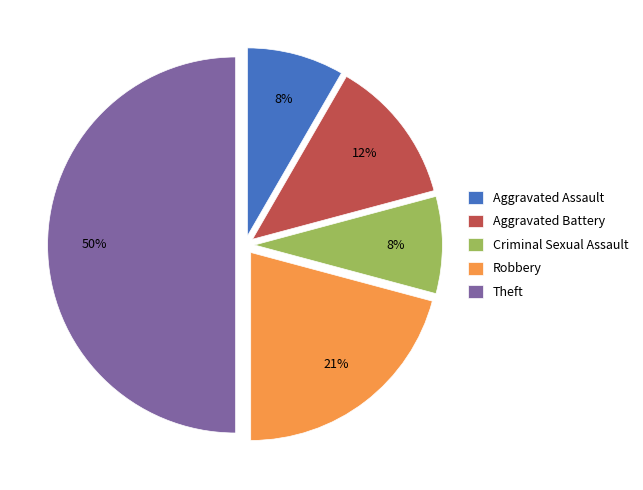

Does Robbery represent more than half of the total?

No